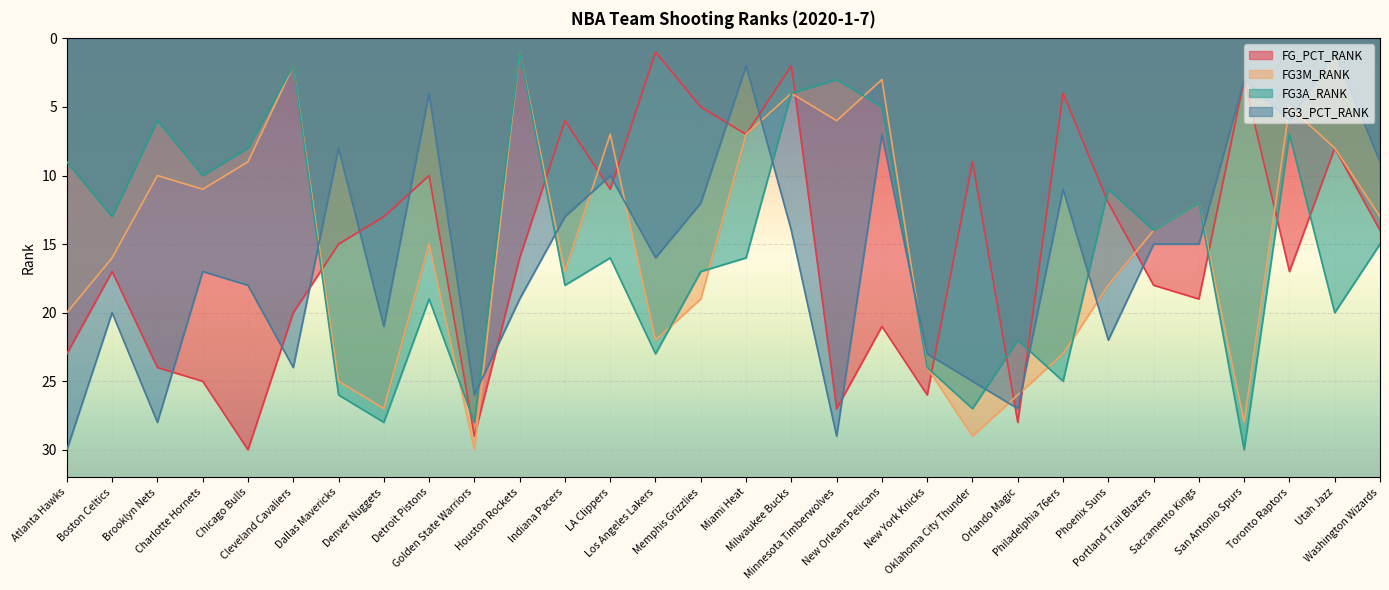

In FG3M_RANK, how many points are lower than both neighbors (excluding endpoints)?

9